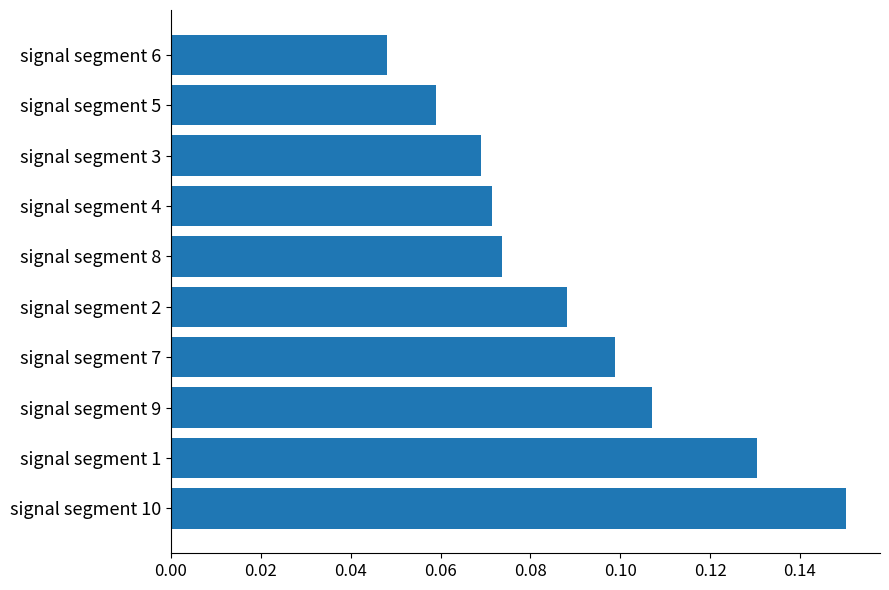

Where is the data nearest to the value 0?

signal segment 6